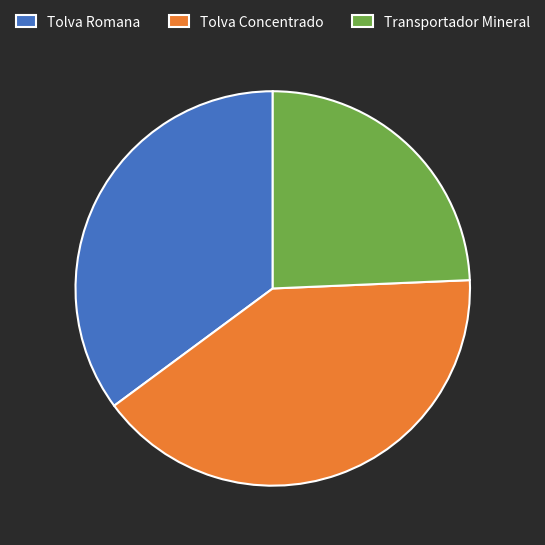

Which slice is the largest?

Tolva Concentrado